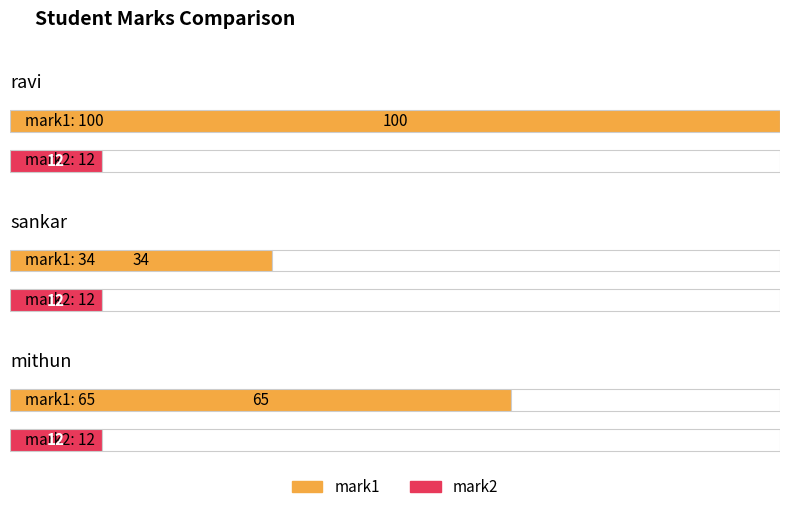

Rank the categories by mark2 value from lowest to highest.

ravi, sankar, mithun